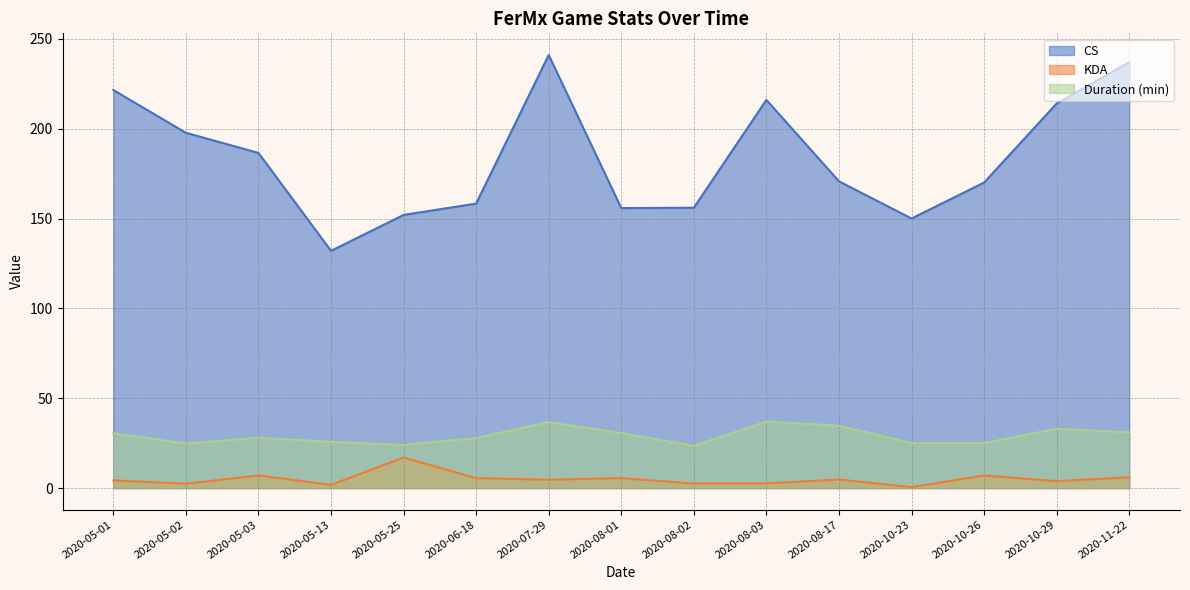

Reading left to right, transcribe all the data shown in this chart.

CS: 2020-05-01=221.5	2020-05-02=197.7	2020-05-03=186.5	2020-05-13=132.0	2020-05-25=152.0	2020-06-18=158.3	2020-07-29=241.0	2020-08-01=155.8	2020-08-02=156.0	2020-08-03=216.0	2020-08-17=170.7	2020-10-23=150.0	2020-10-26=170.0	2020-10-29=214.0	2020-11-22=237.0
KDA: 2020-05-01=4.3	2020-05-02=2.4	2020-05-03=7.0	2020-05-13=1.8	2020-05-25=17.0	2020-06-18=5.5	2020-07-29=4.6	2020-08-01=5.5	2020-08-02=2.5	2020-08-03=2.6	2020-08-17=4.7	2020-10-23=0.5	2020-10-26=7.0	2020-10-29=3.8	2020-11-22=6.0
Duration (min): 2020-05-01=30.5	2020-05-02=24.8	2020-05-03=28.0	2020-05-13=25.7	2020-05-25=24.0	2020-06-18=27.8	2020-07-29=36.7	2020-08-01=30.6	2020-08-02=23.5	2020-08-03=37.0	2020-08-17=34.7	2020-10-23=25.0	2020-10-26=25.0	2020-10-29=33.0	2020-11-22=31.0